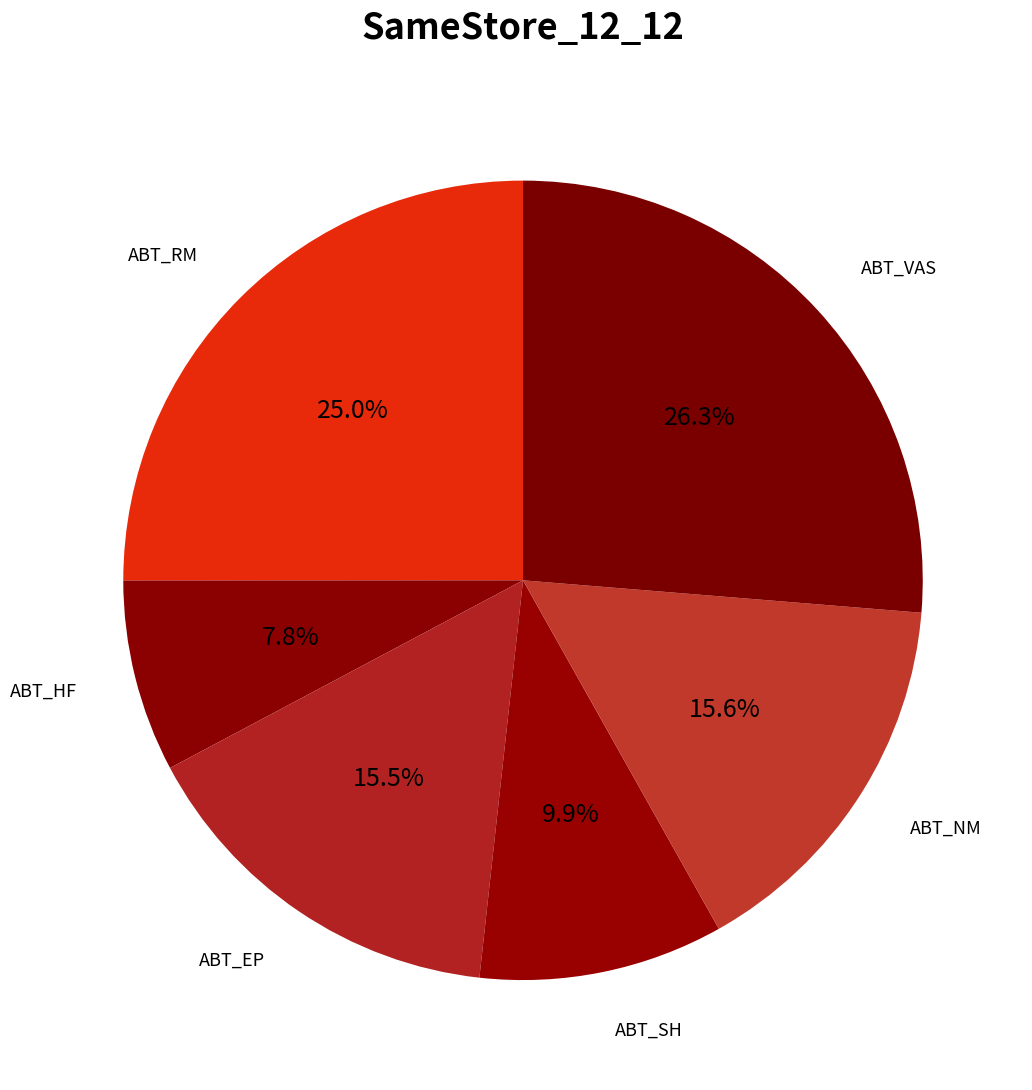

Count the number of slices in the pie.

6